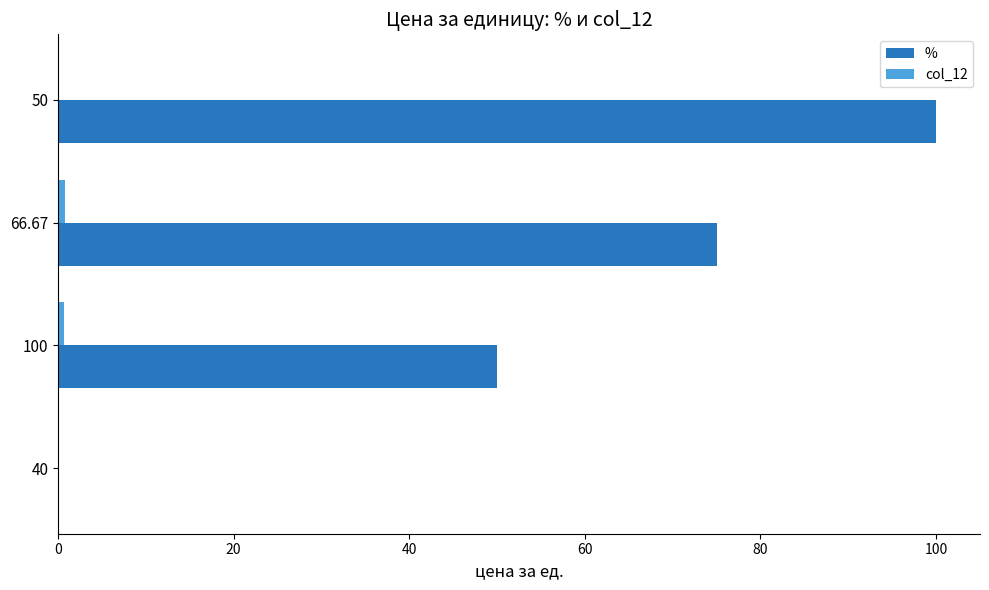

How many positive values does the % series have?

3